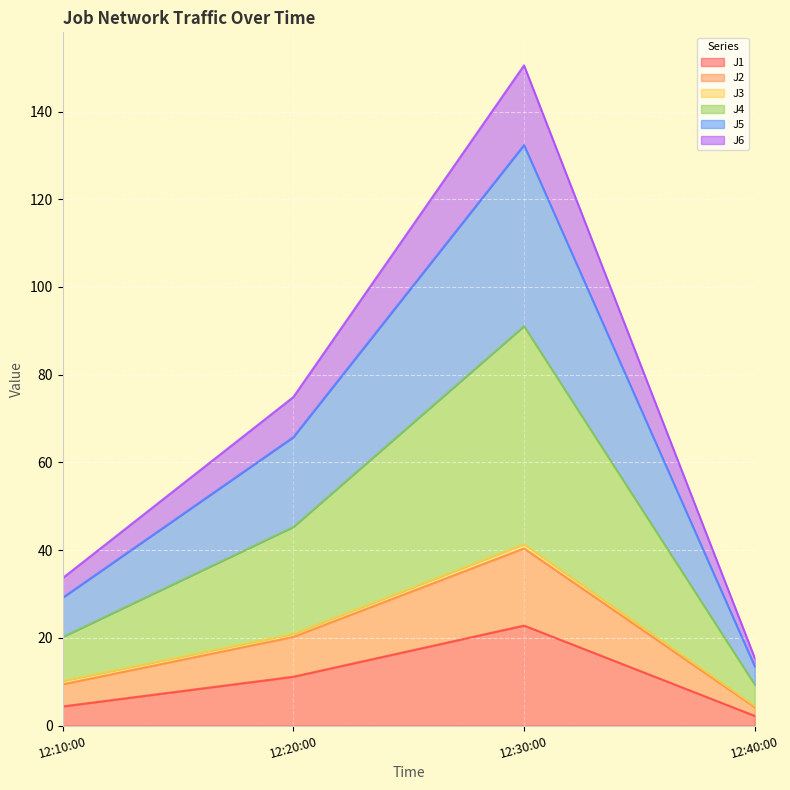

At which category is the sum across all series the highest?

12:30:00